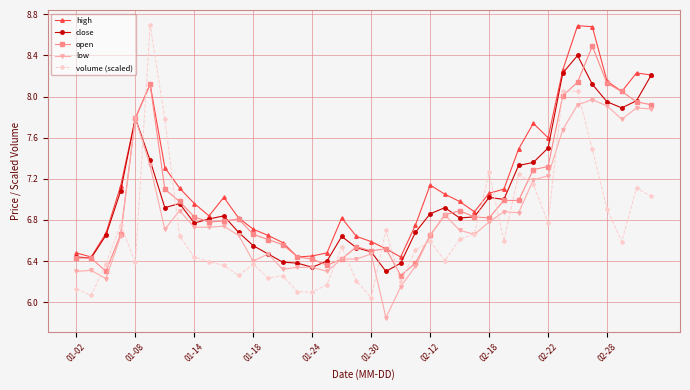

True or false: high has more than 0 points higher than both neighbors.

True